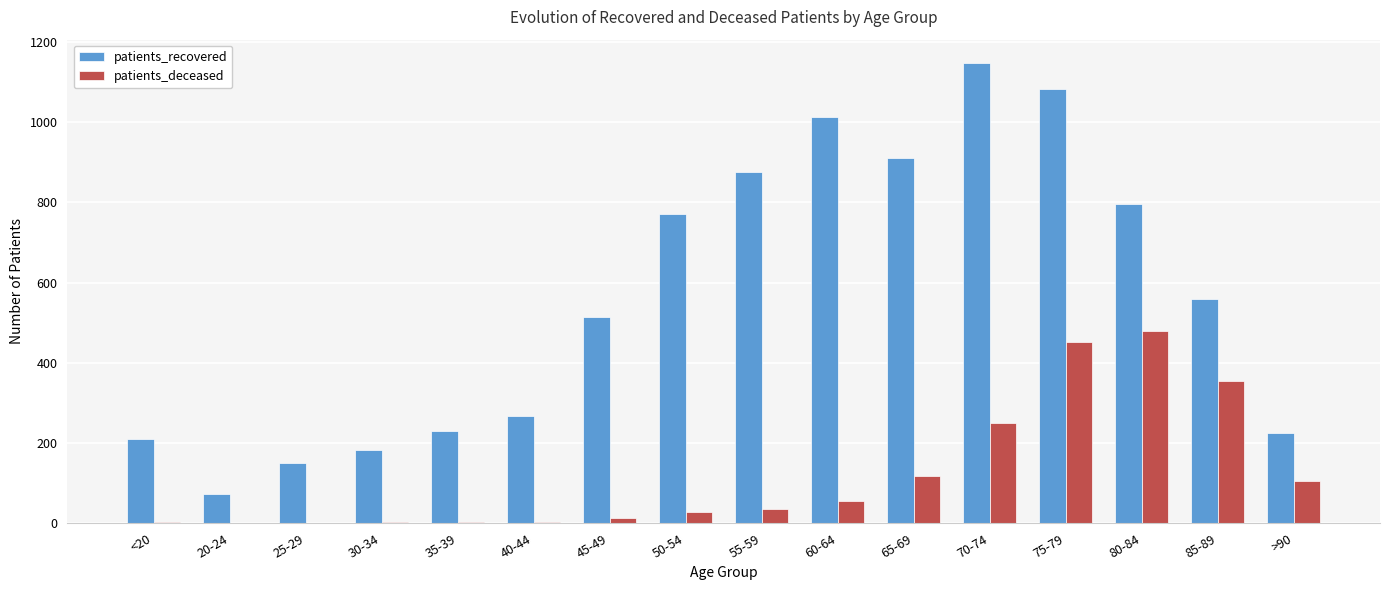

What is the sum of all patients_recovered values?

9008